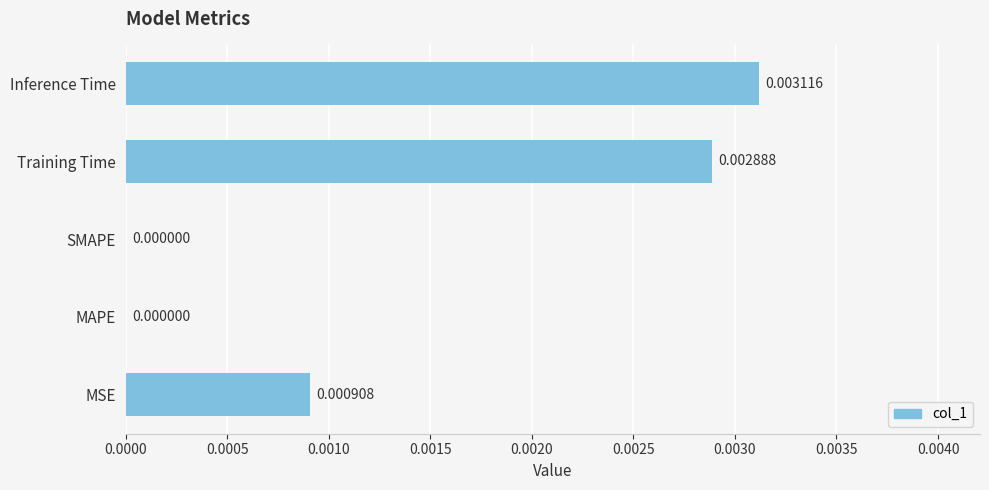

Count the values in the range 0 to 1.

5